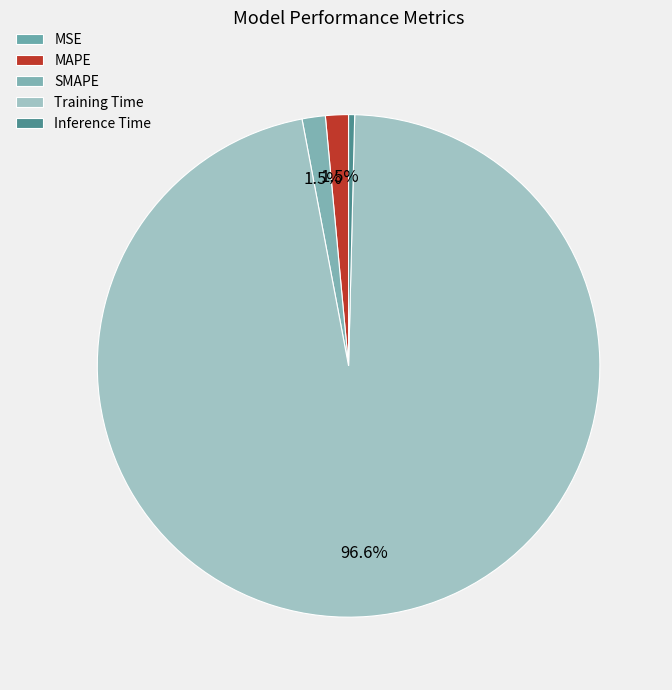

Which slice is the smallest?

MSE